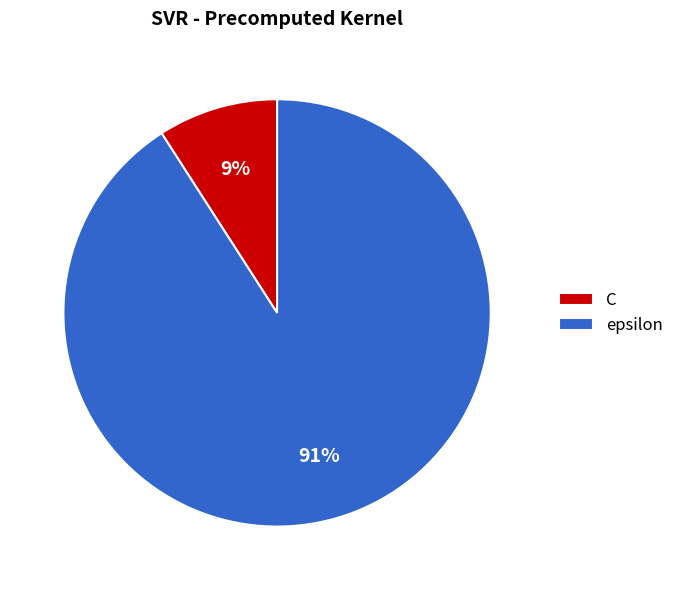

Which slice is the largest?

epsilon